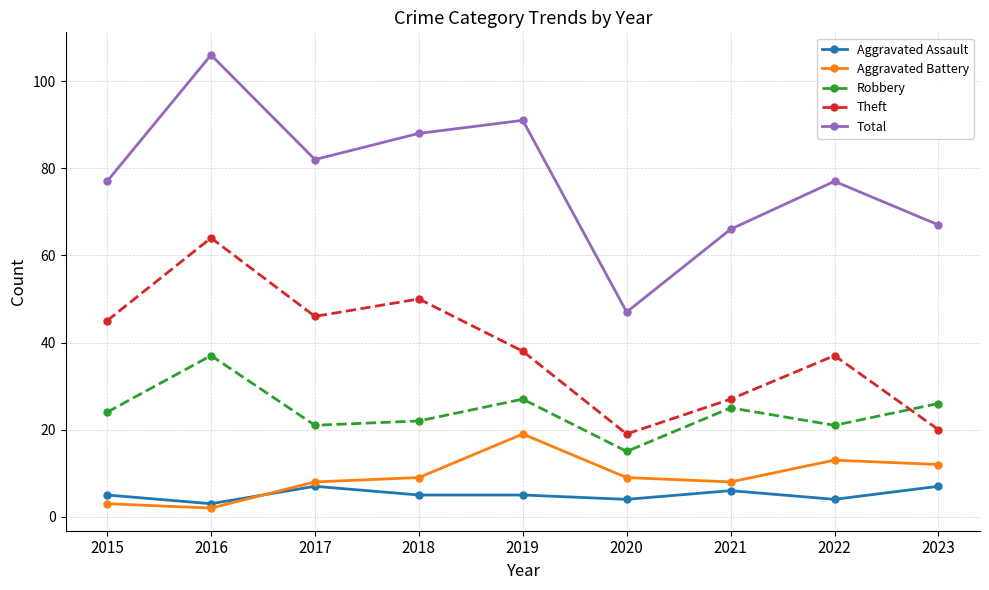

At which label is Robbery closest to 26?

2023